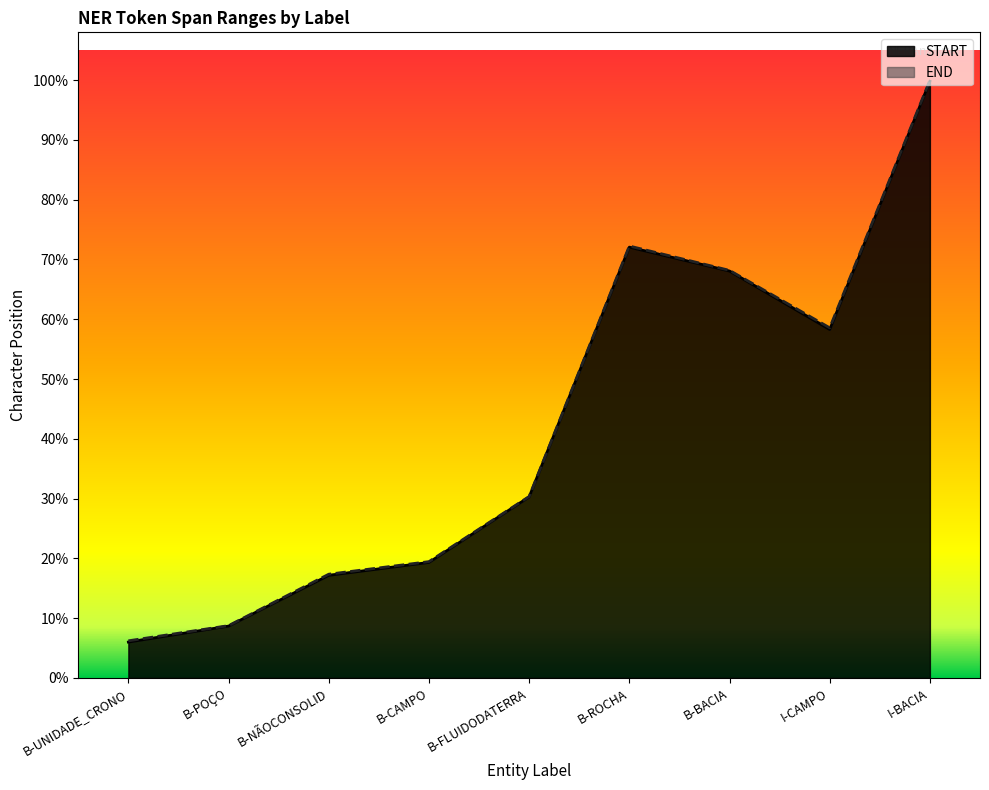

Is it true that END equals 916 at B-NÃOCONSOLID?

True